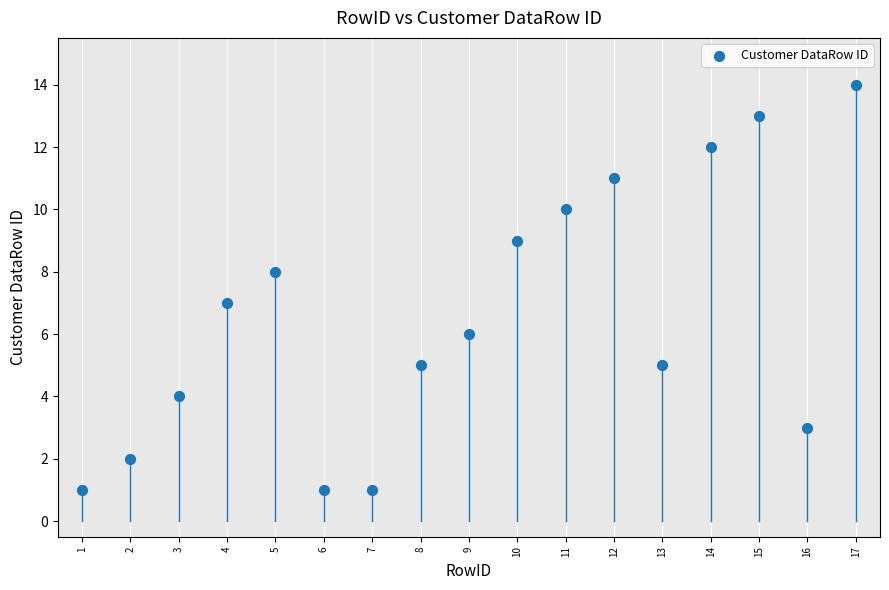

What is the range of X values (max minus min)?

16